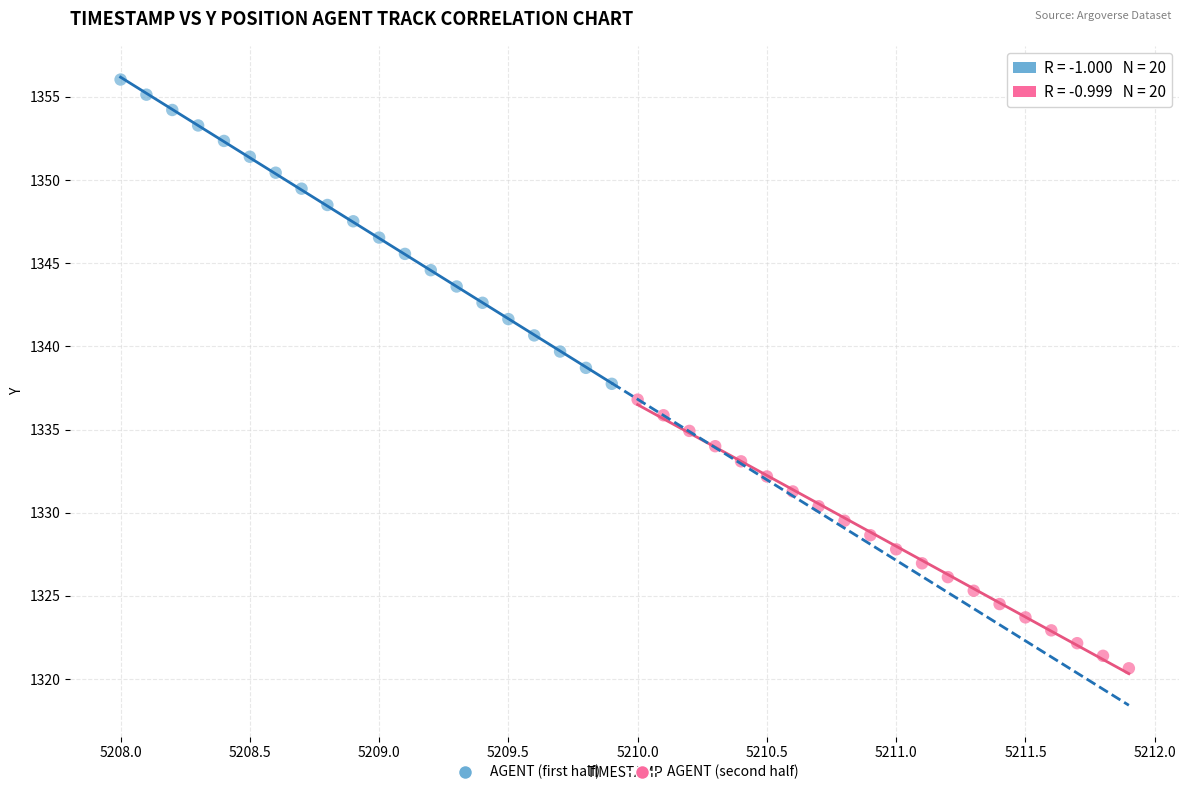

Which series reaches the maximum Y coordinate?

AGENT (first half)